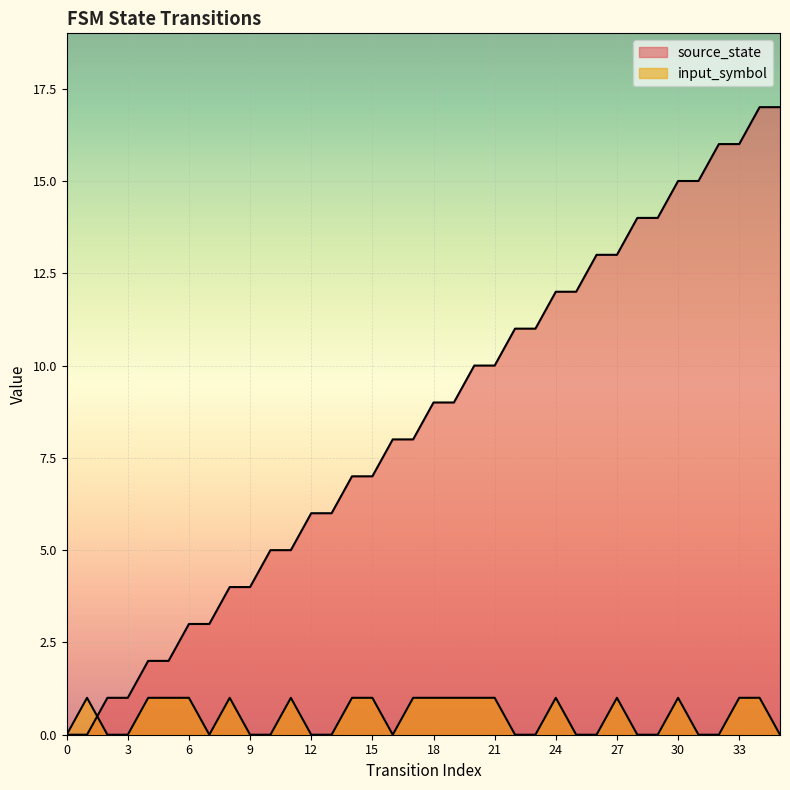

What is the average value of the source_state series?

8